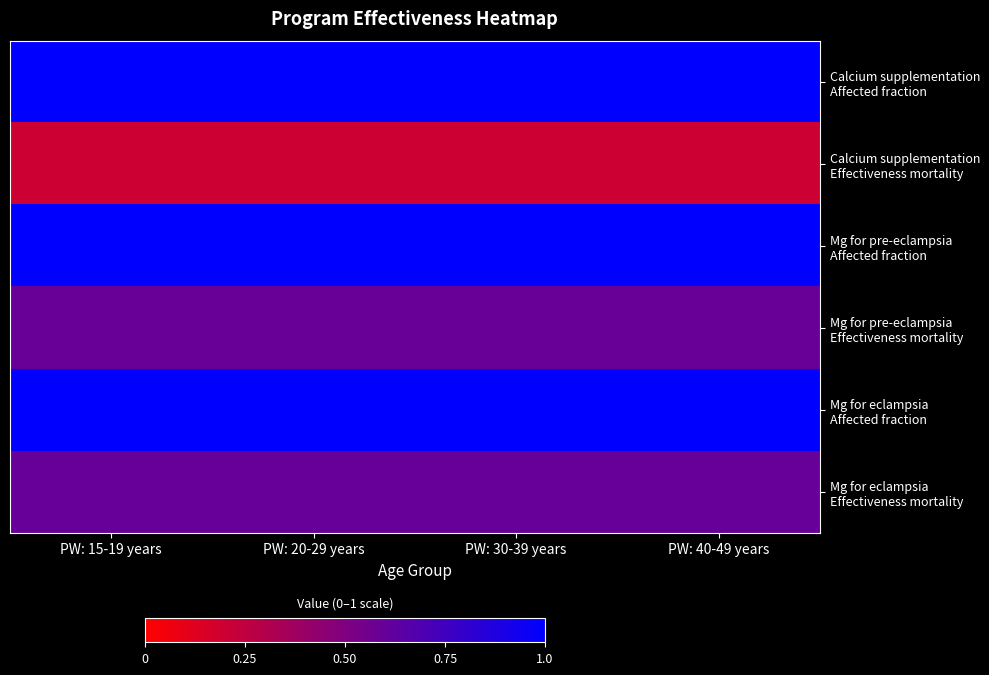

What is the spread (max minus min) of values at PW: 30-39 years?

0.8